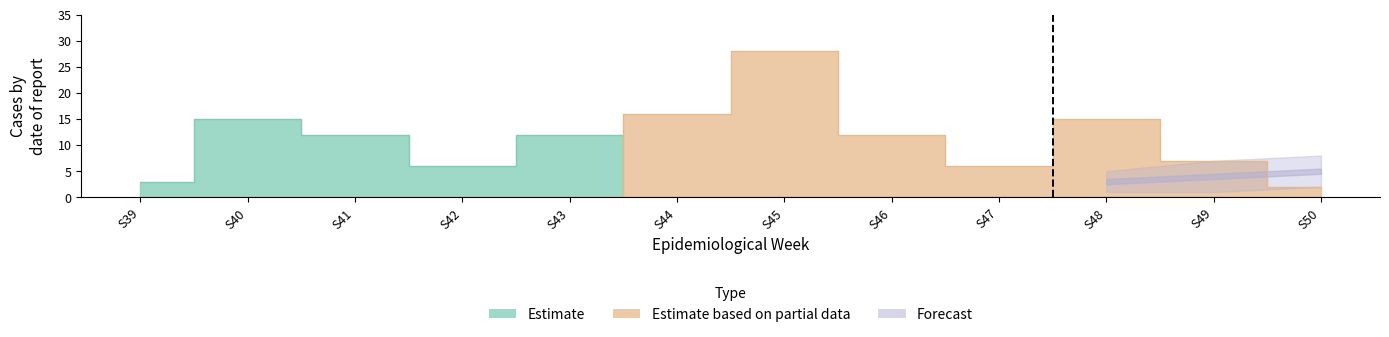

What is the maximum value for Estimate?

15